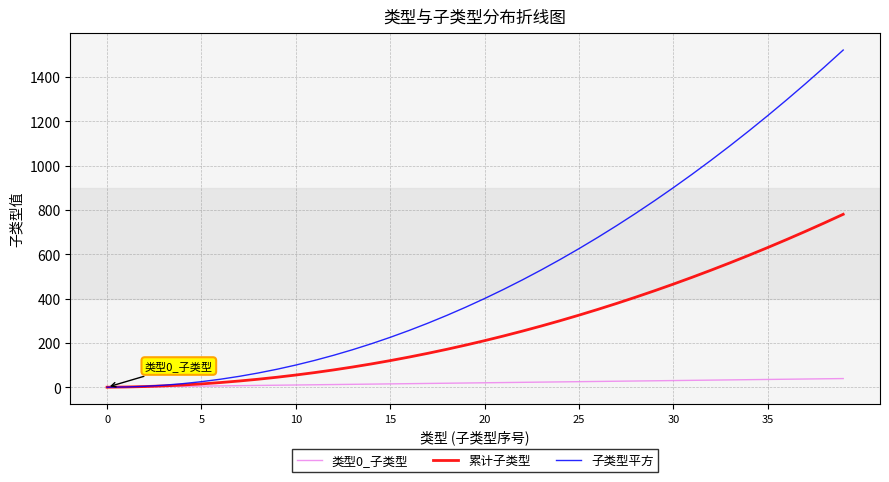

List the series in order of their peak value, lowest first.

类型0_子类型, 累计子类型, 子类型平方